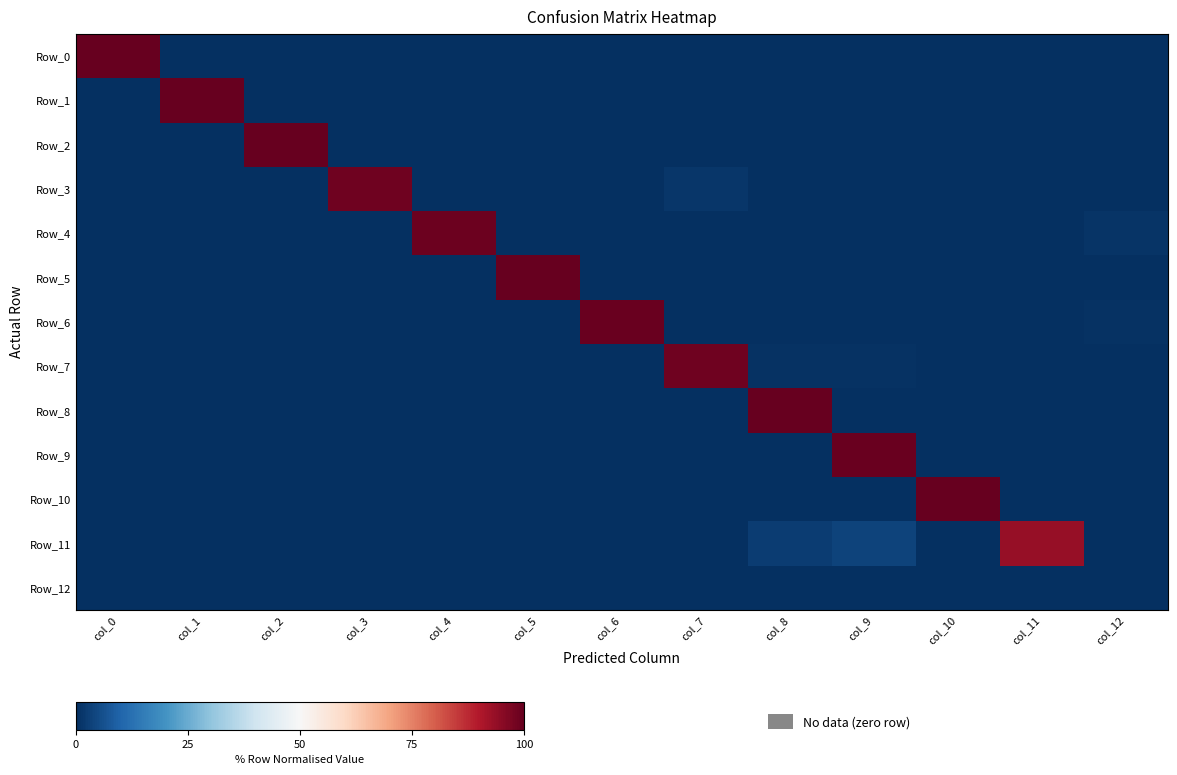

Rank the series by their maximum value, from highest to lowest.

Row_0, Row_1, Row_2, Row_10, Row_5, Row_8, Row_9, Row_6, Row_4, Row_3, Row_7, Row_11, Row_12